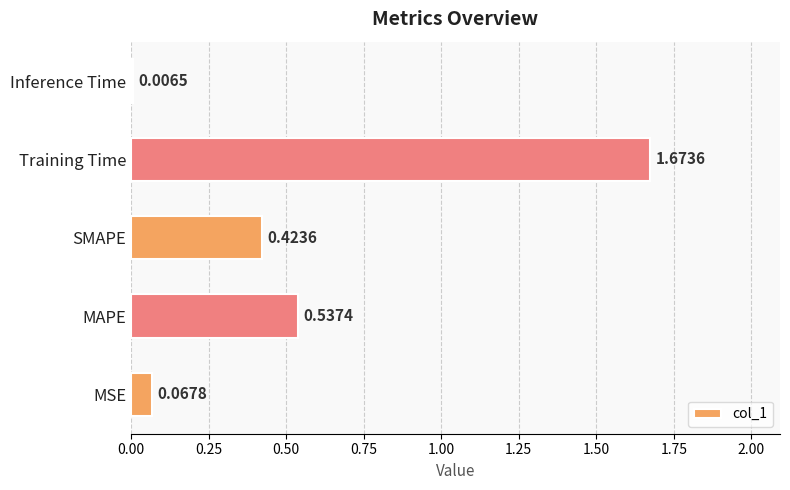

Are the bars grouped side by side (vs. stacked)?

No